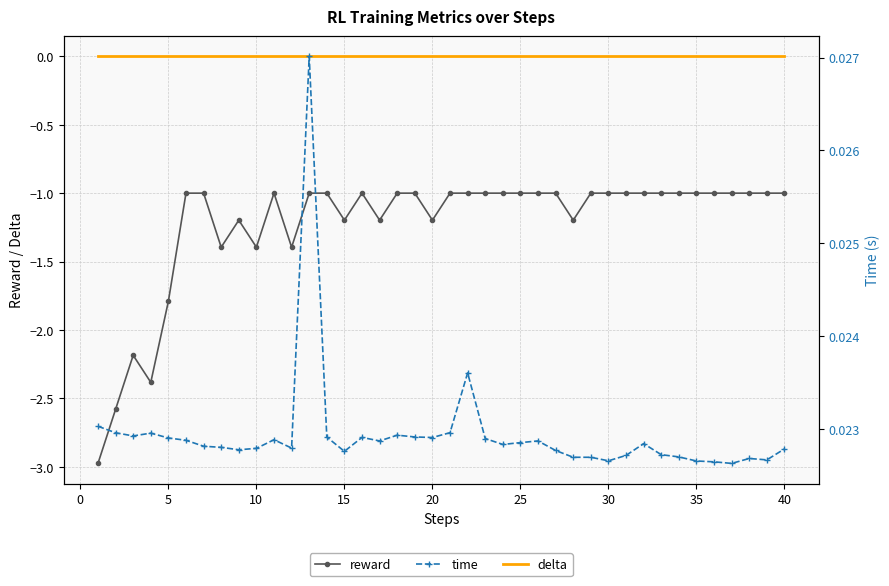

True or false: delta and reward cross at least once.

False